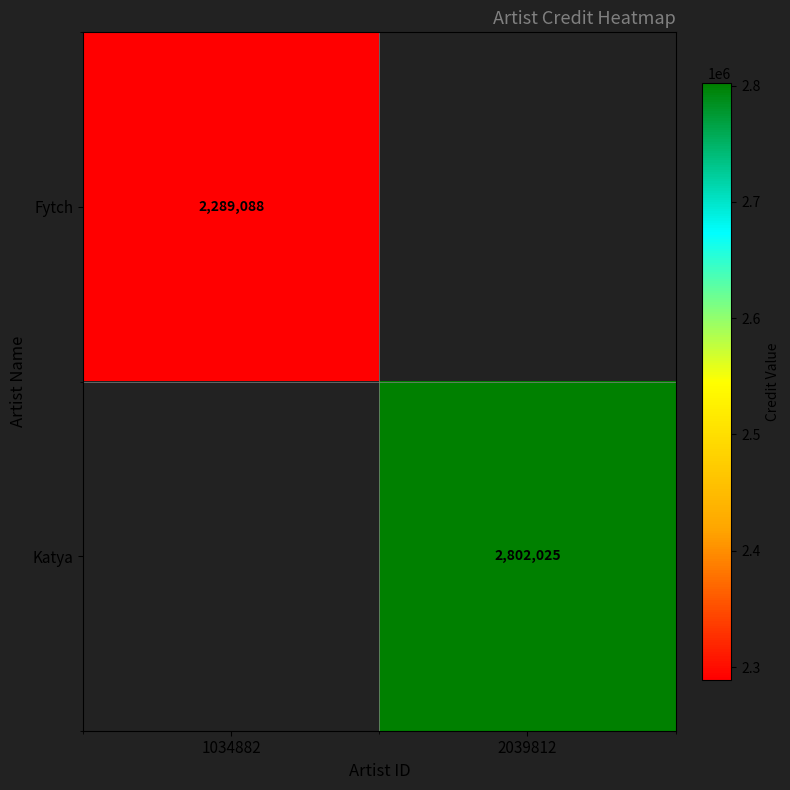

Is the value of Fytch at 1034882 greater than the value of Katya at 2039812?

No